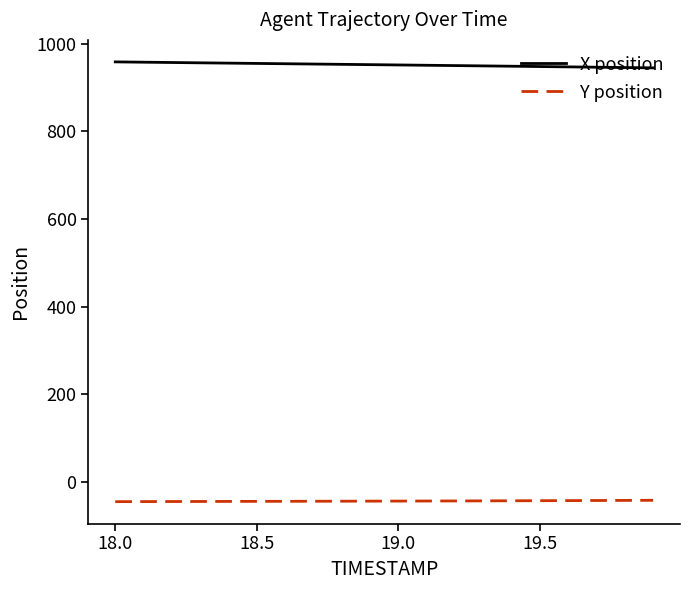

True or false: Y position and X position cross at least once.

False